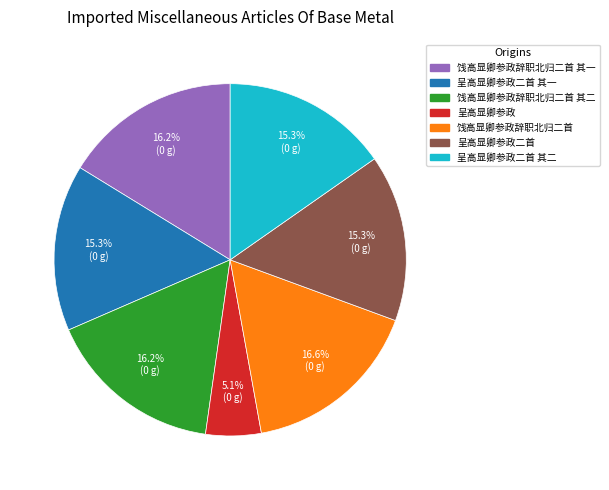

Is there any slice that represents more than half of the pie?

No